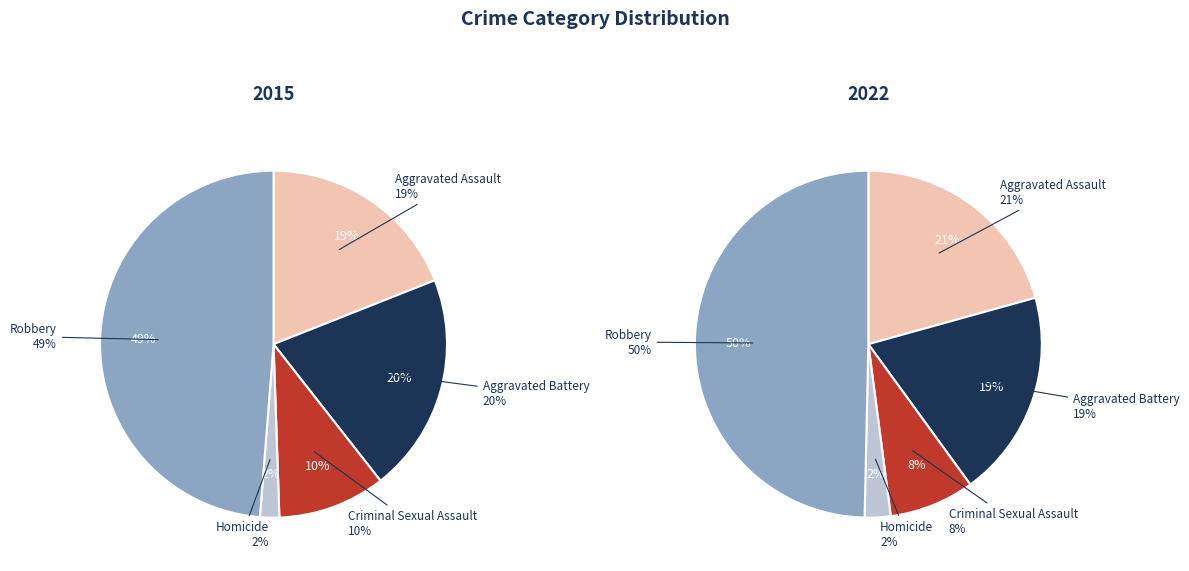

Is it true that 3 is 1% of the pie?

False